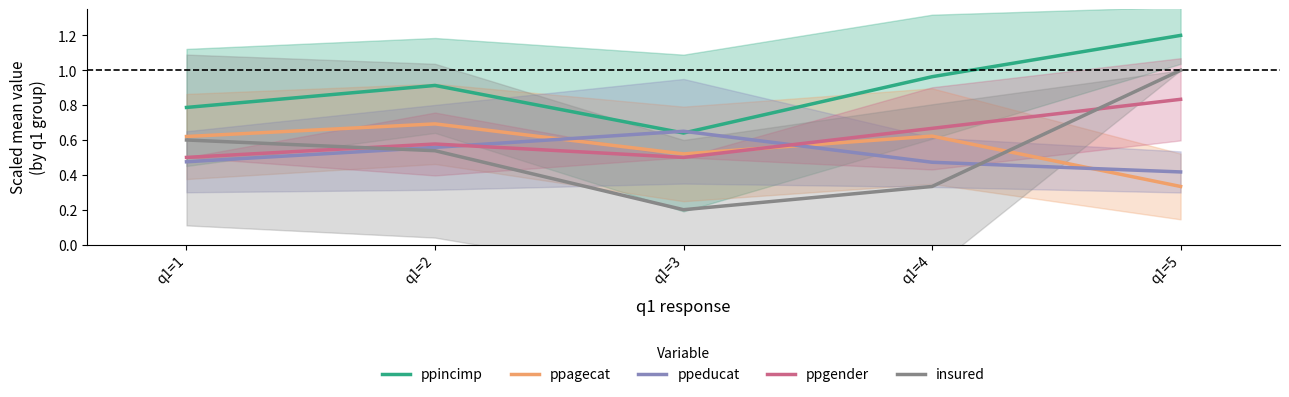

Where is the first local maximum for ppeducat?

q1=3